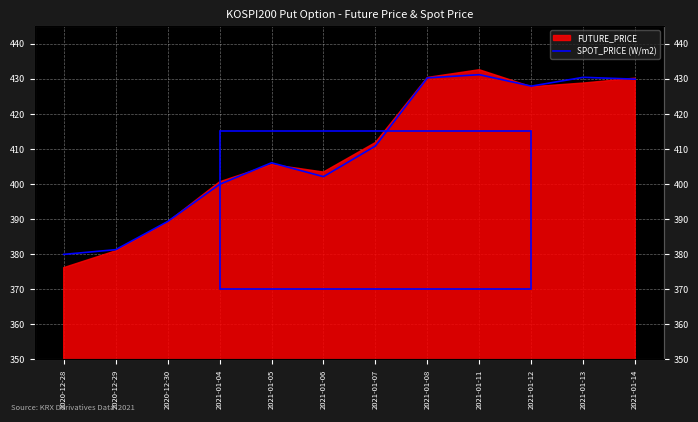

What position from the right is 2021-01-06?

7